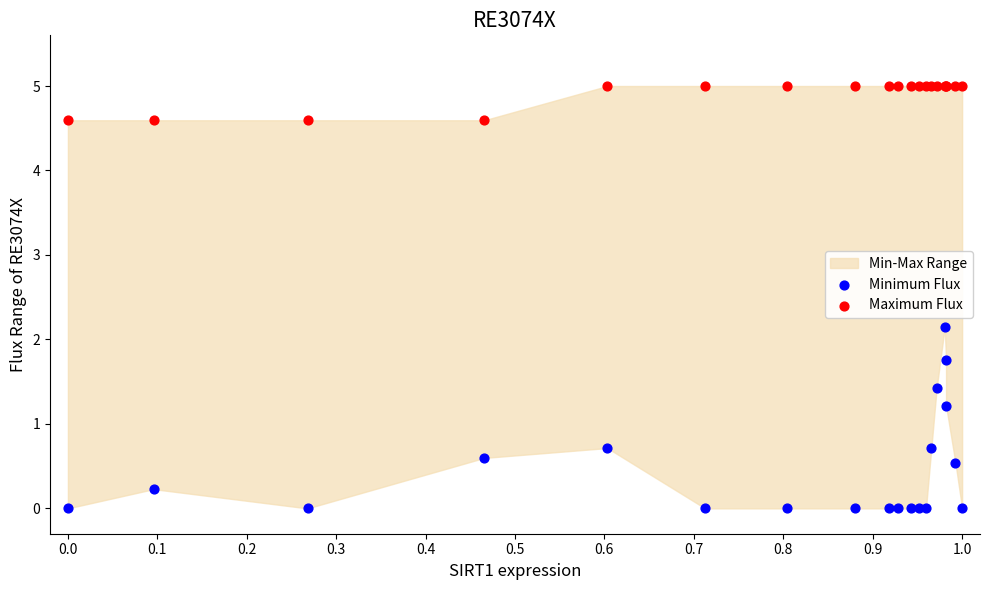

Which series reaches the maximum Y coordinate?

Maximum Flux